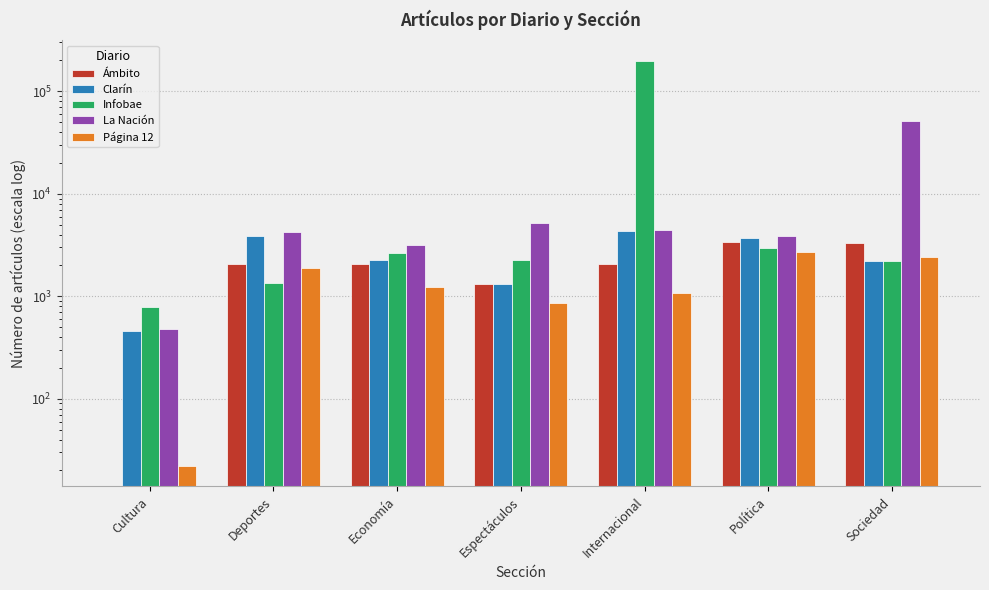

List the labels in order of La Nación value, largest first.

Sociedad, Espectáculos, Internacional, Deportes, Política, Economía, Cultura